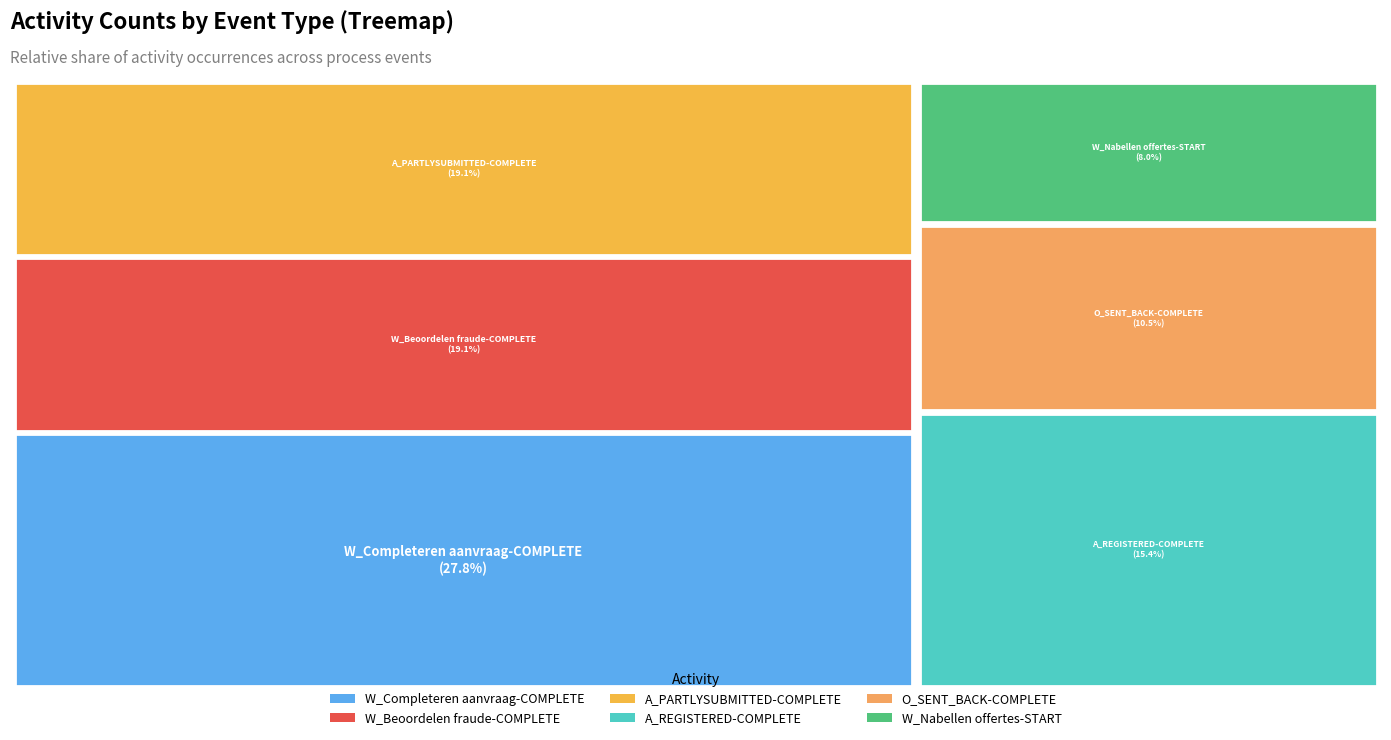

What is the smallest slice in the pie chart?

W_Nabellen offertes-START